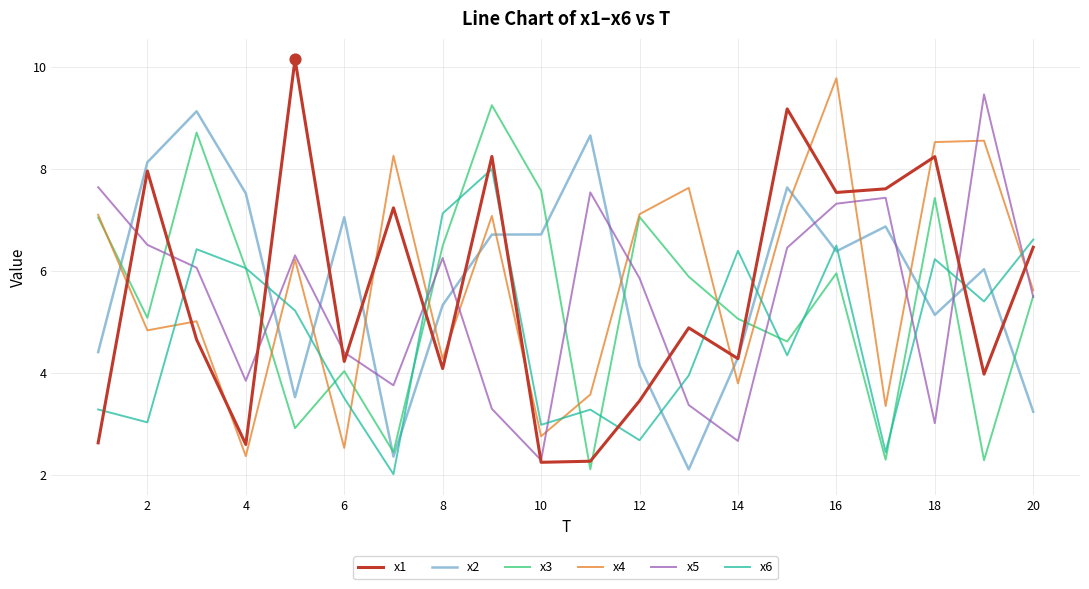

What is the minimum value shown in the chart?

2.0